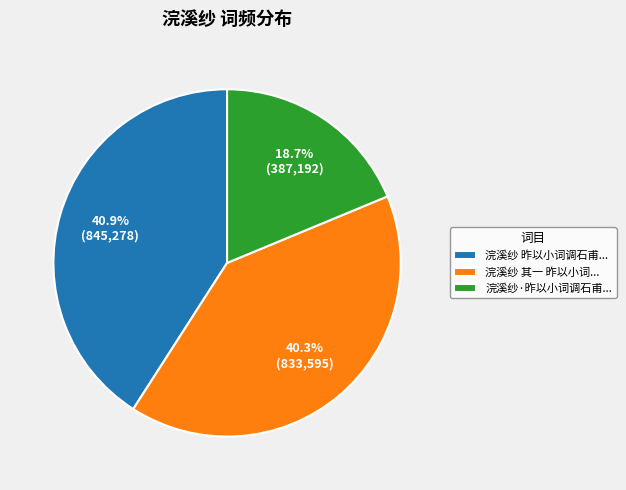

To the nearest percent, what is the difference between the largest and smallest slice percentages?

22%